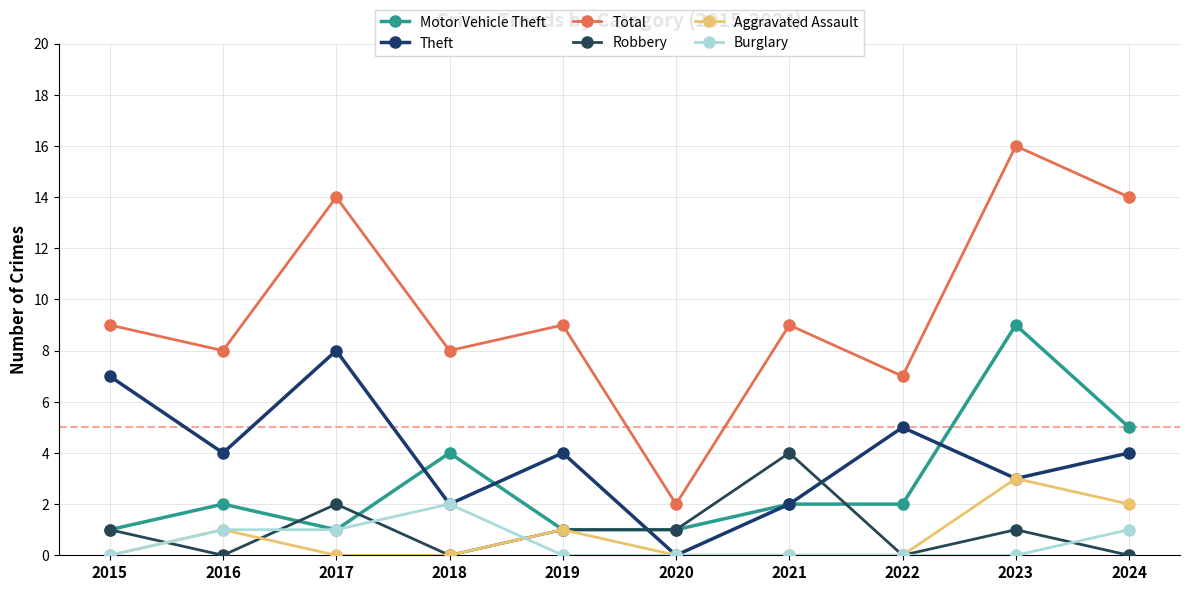

What is the difference between the highest and lowest values at 2019?

9